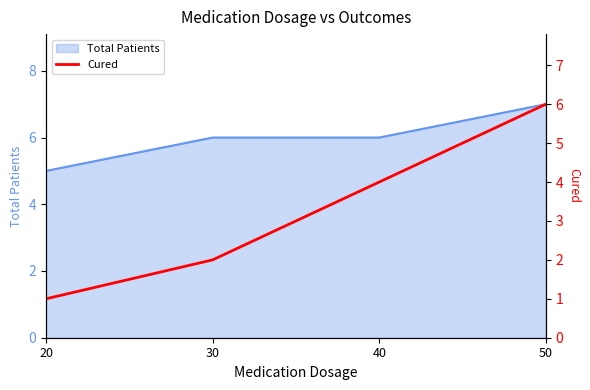

What is the minimum value shown in the chart?

1